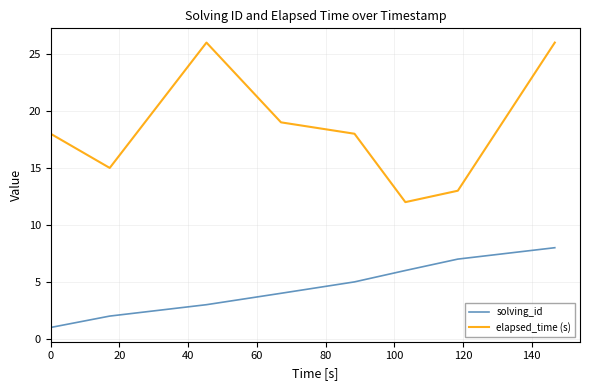

What is the maximum value shown in the chart?

26